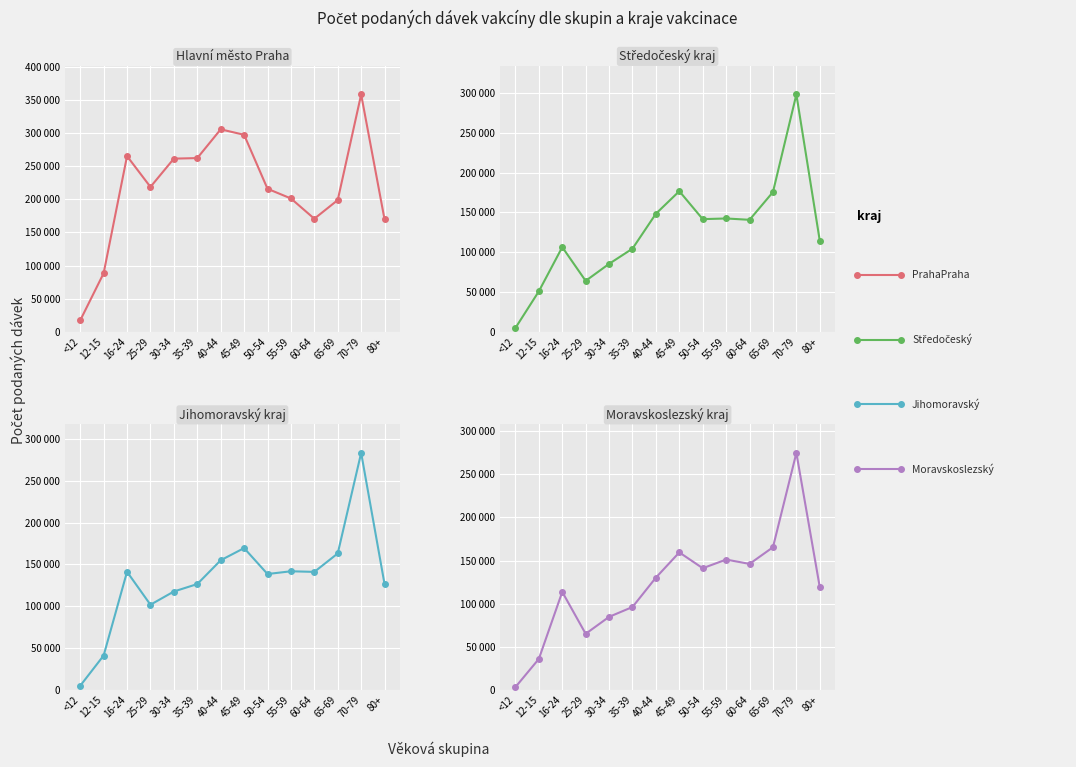

What position from the left is 40-44?

7